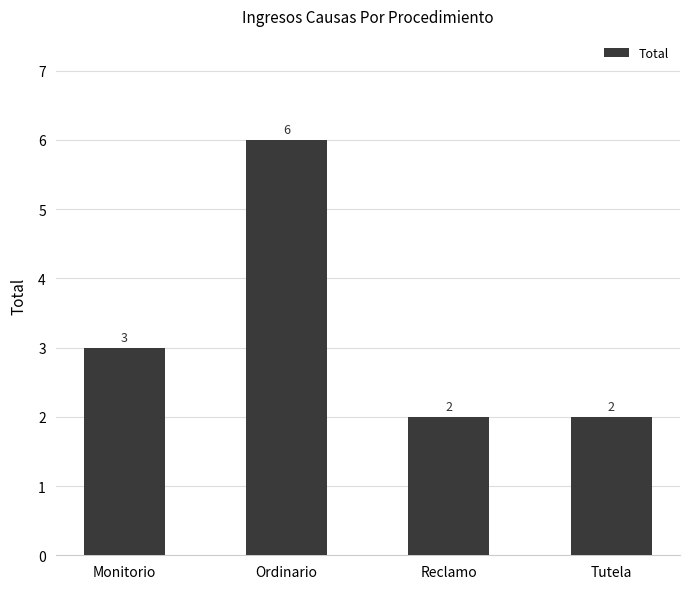

Does the chart contain stacked bars?

No